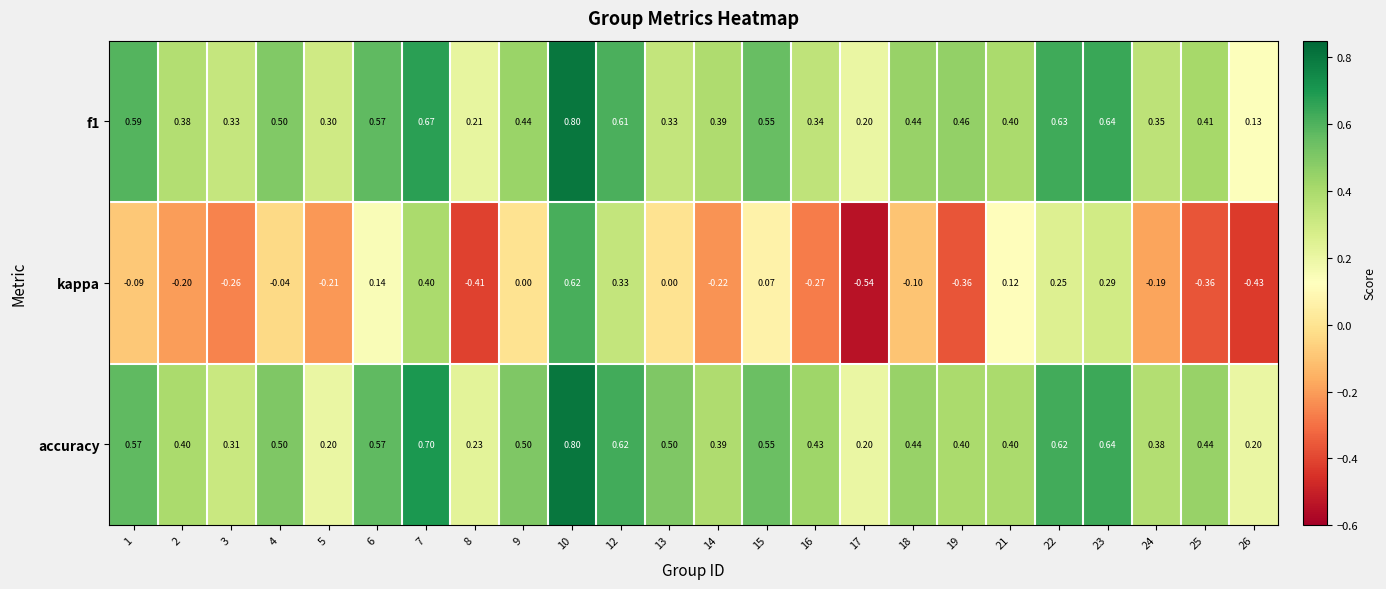

Is the value of accuracy at 22 greater than the value of kappa at 14?

Yes